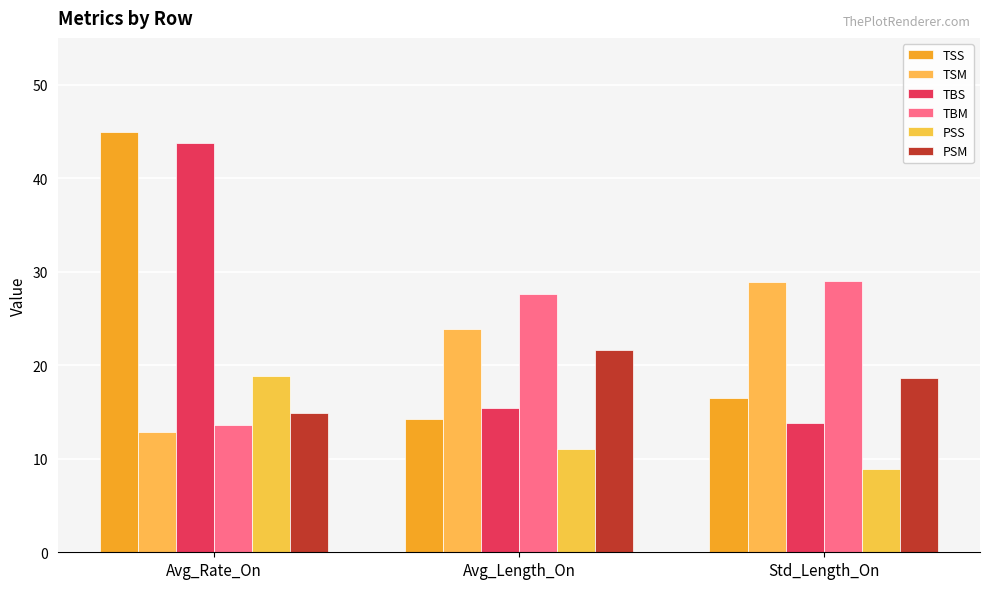

Which category has the lowest value in the TBS series?

Std_Length_On